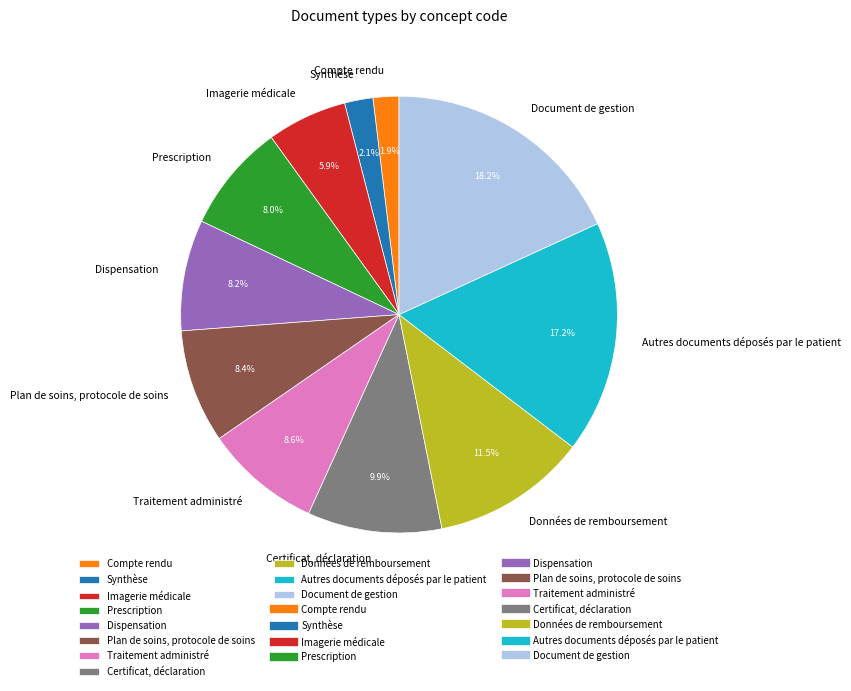

What is the ratio of the value at Données de remboursement to the value at Traitement administré?

1.3